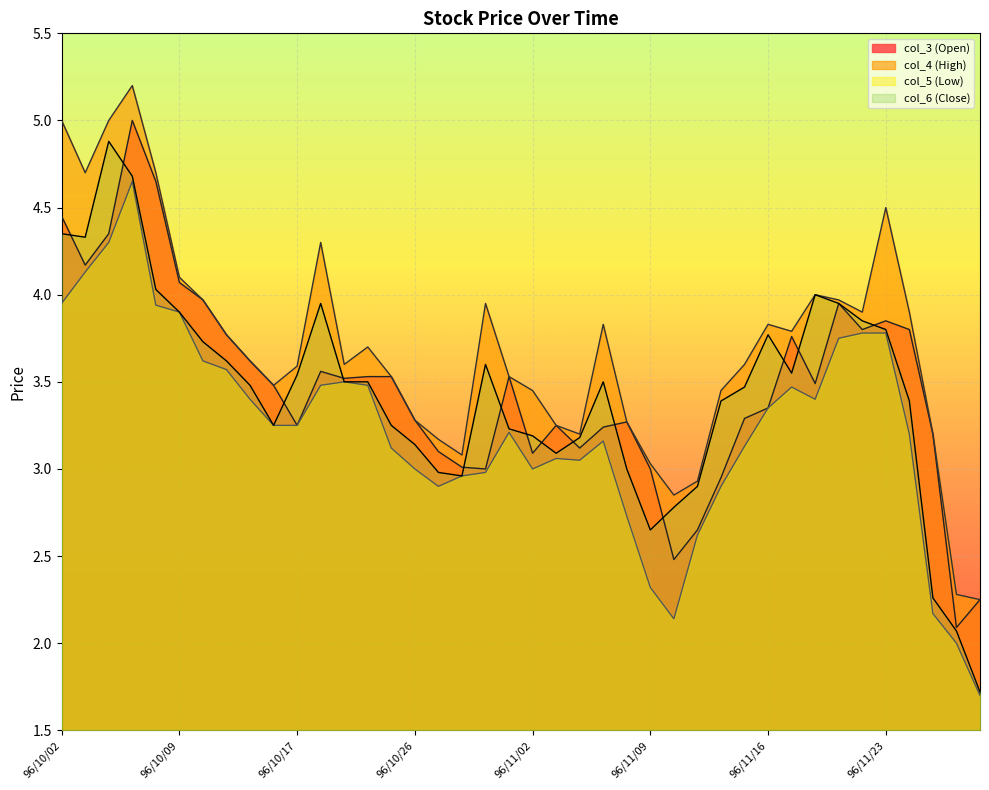

How many lines are shown in the chart?

4